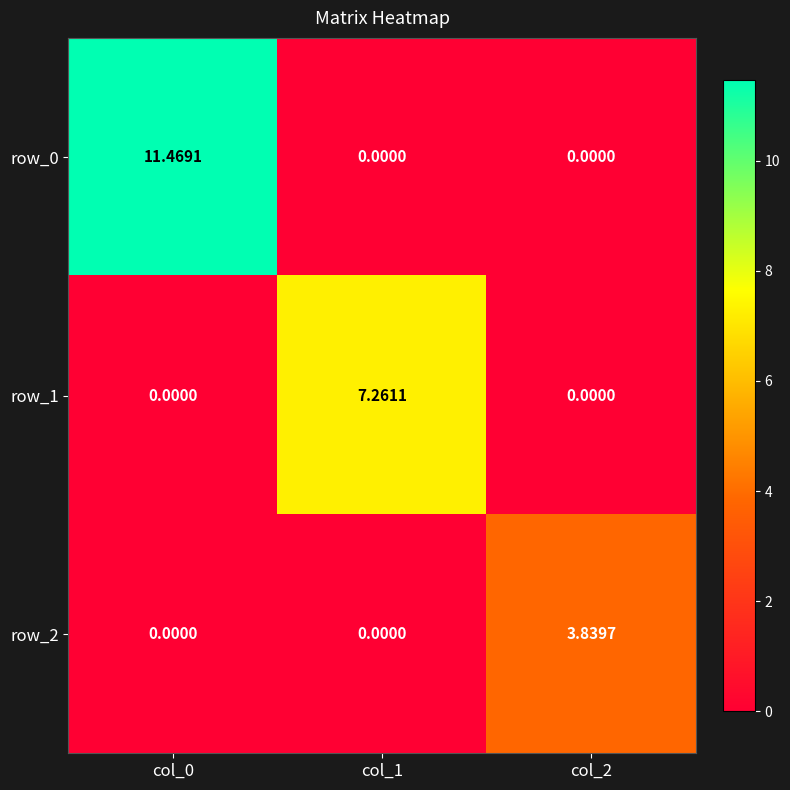

The value of row_1 at col_0 is -4.2. True or false?

False